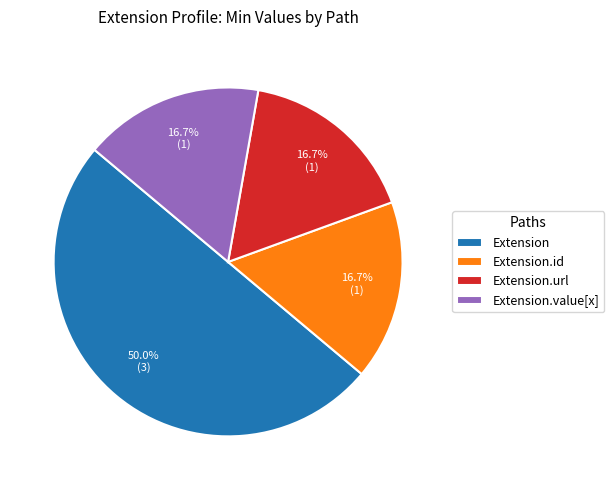

Which has a higher value, Extension.id or Extension?

Extension